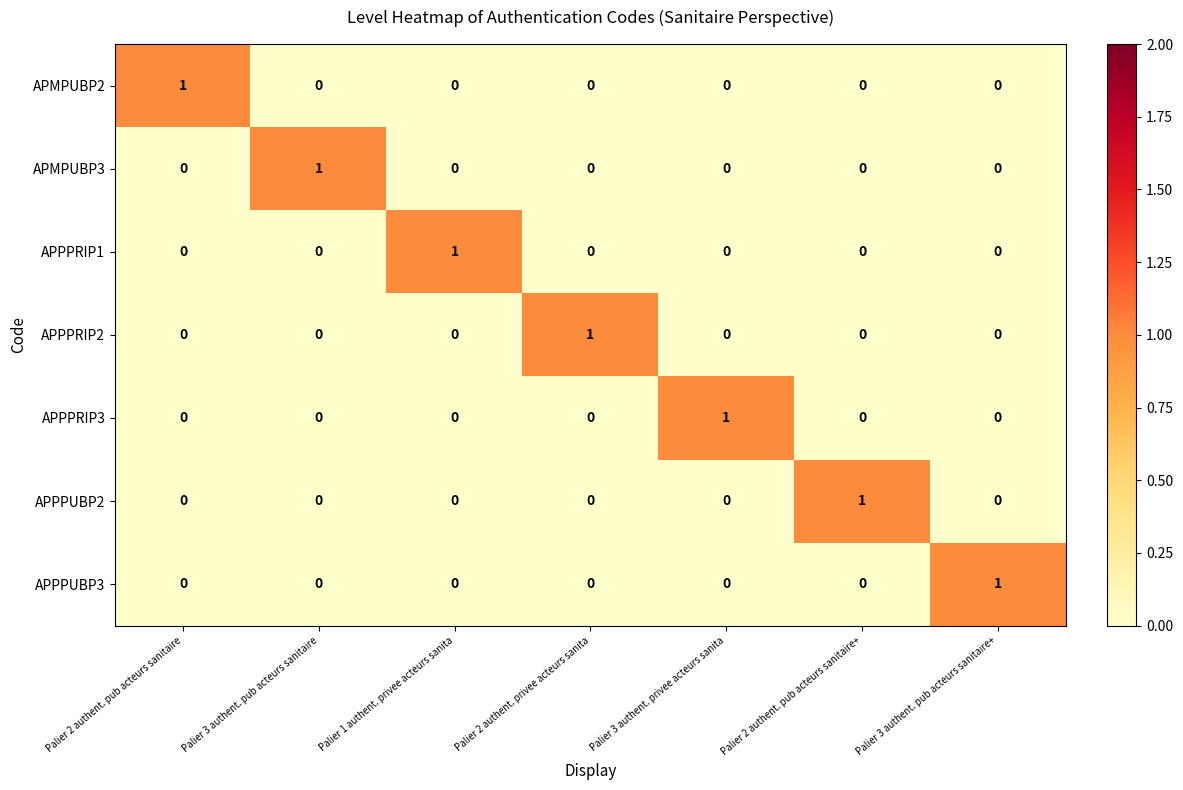

Is it true that APPPRIP2 equals -1 at Palier 3 authent. pub acteurs sanitaire+?

False